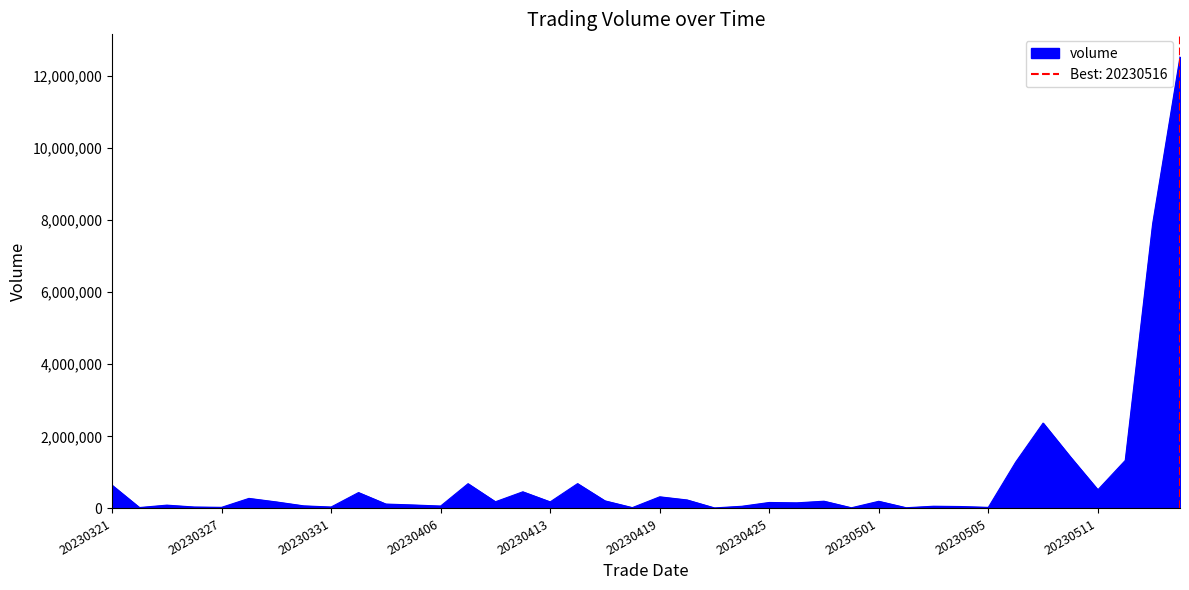

Reading right to left, transcribe all the data shown in this chart.

20230516=12526328	20230515=7892940	20230512=1332269	20230511=517329	20230510=1426480	20230509=2368475	20230508=1286458	20230505=30298	20230504=53600	20230503=61879	20230502=20404	20230501=198791	20230428=18986	20230427=201287	20230426=155504	20230425=165914	20230424=60840	20230421=15146	20230420=235638	20230419=323118	20230418=23305	20230417=210799	20230414=689034	20230413=182317	20230412=462220	20230411=185659	20230410=686927	20230406=67208	20230405=96540	20230404=122224	20230403=440958	20230331=39876	20230330=71990	20230329=181030	20230328=279245	20230327=31136	20230324=40146	20230323=92267	20230322=25504	20230321=644423